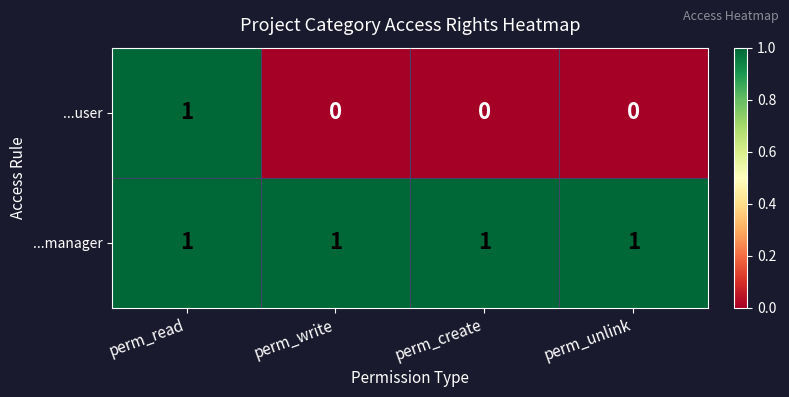

Reading left to right, transcribe all the data shown in this chart.

...user: 1	0	0	0
...manager: 1	1	1	1